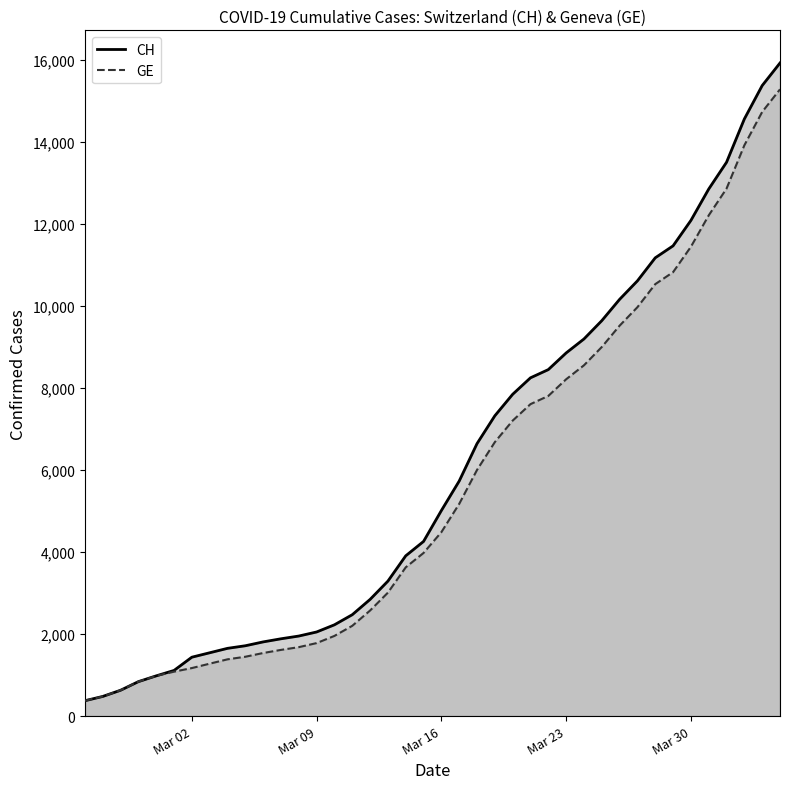

What is the smallest value displayed?

375